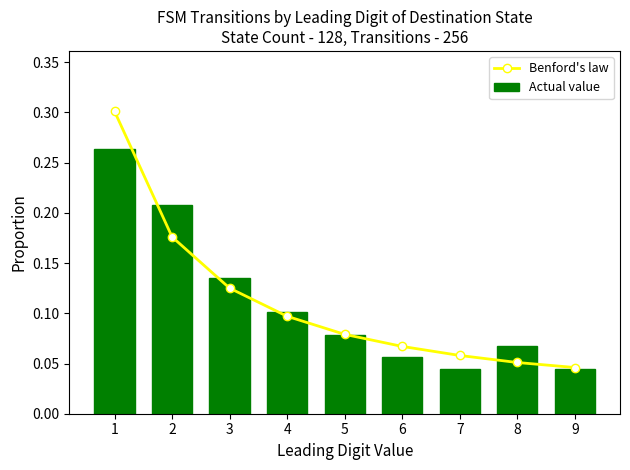

Which series has the largest total across all categories?

Benford's law